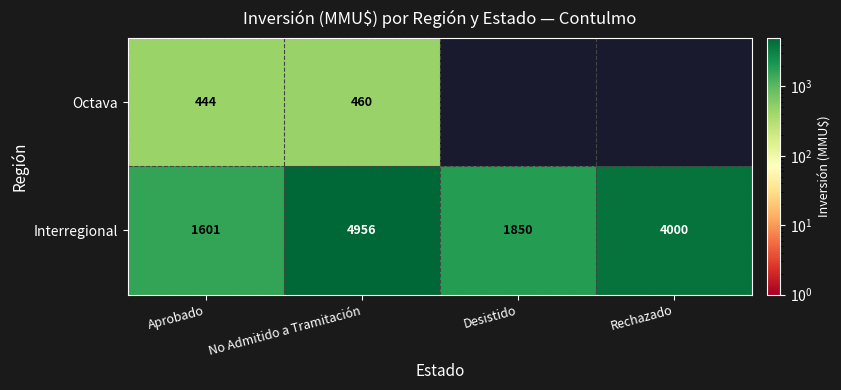

Count the number of categories in the chart.

4